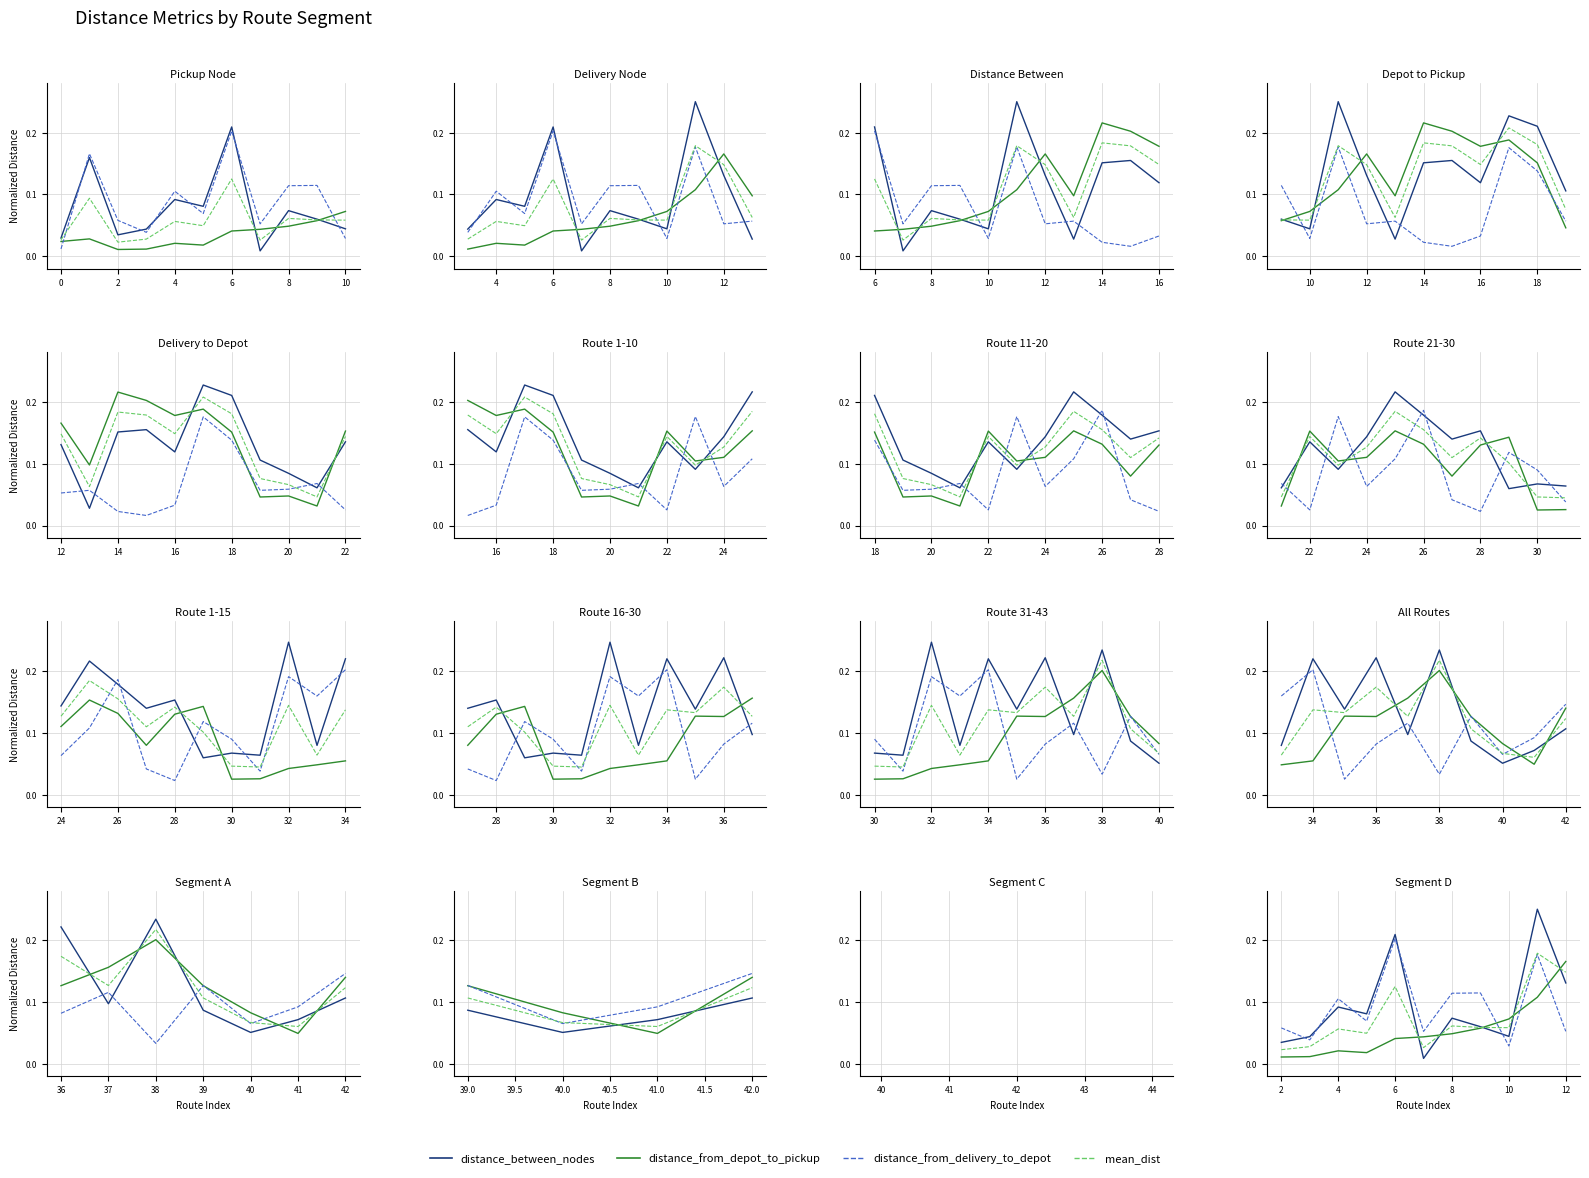

True or false: distance_from_depot_to_pickup has a value of 0.1 at 8.

False